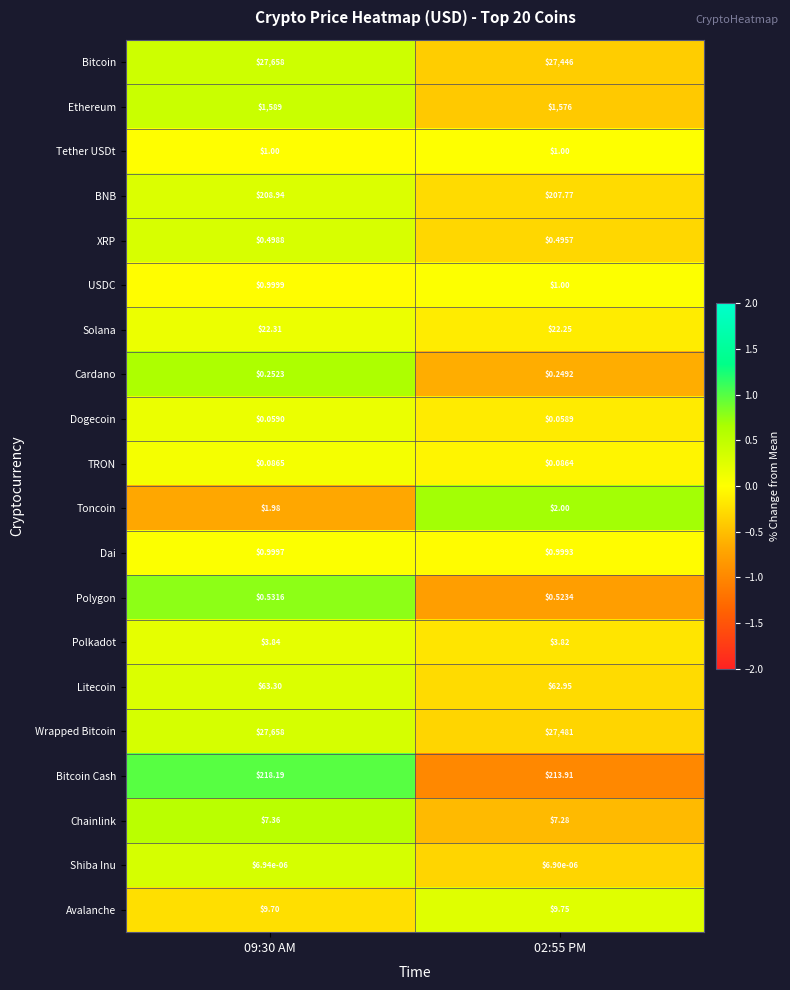

Which series has the largest range (max minus min)?

Bitcoin